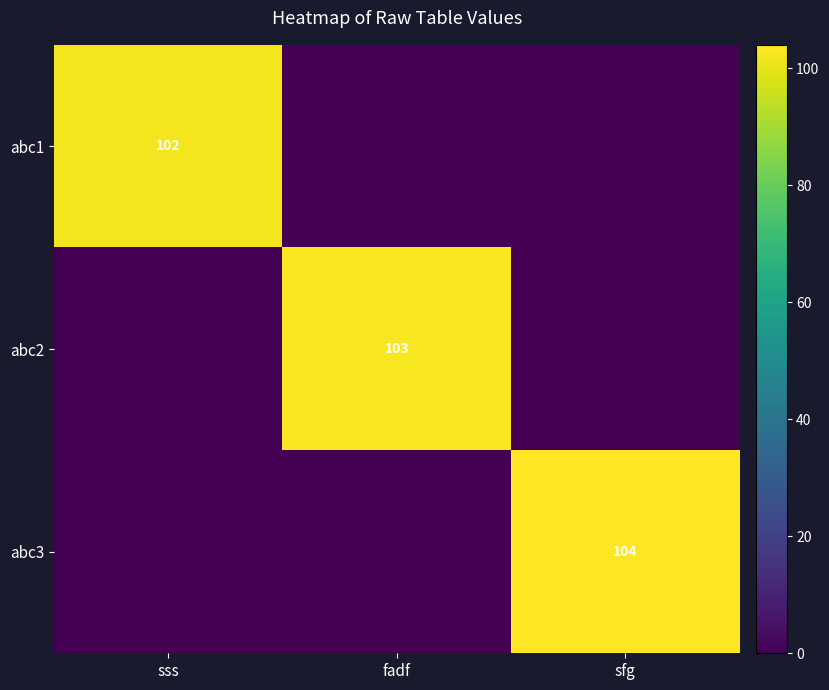

Is it true that abc2 equals 103 at fadf?

True